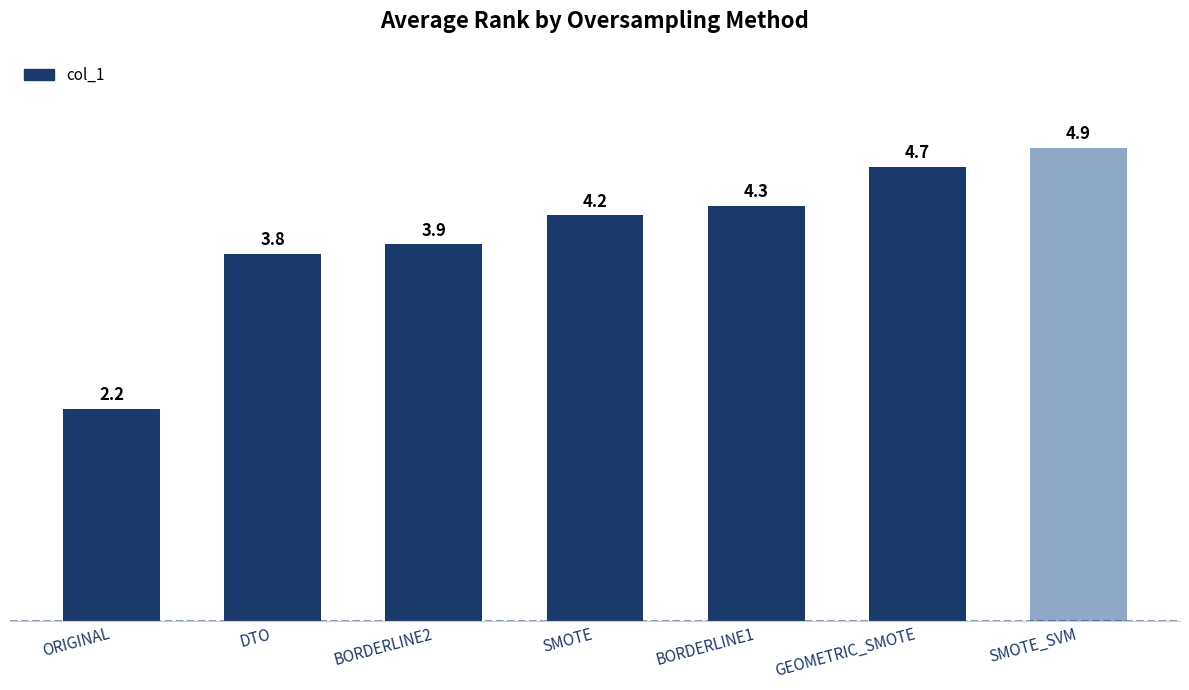

Reading left to right, what are all the values shown in this chart?

ORIGINAL=2.2	DTO=3.8	BORDERLINE2=3.9	SMOTE=4.2	BORDERLINE1=4.3	GEOMETRIC_SMOTE=4.7	SMOTE_SVM=4.9